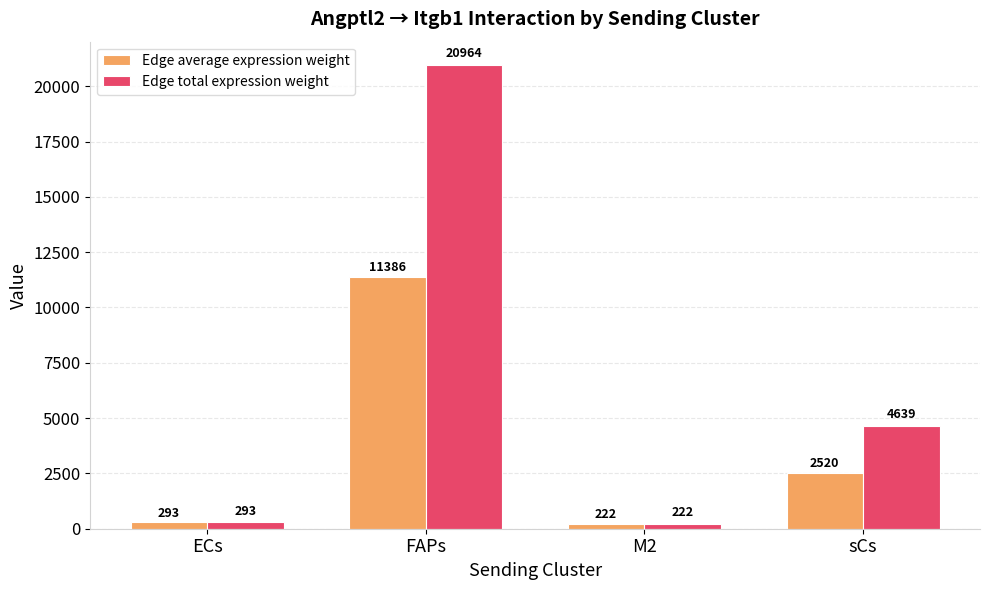

At which label does Edge average expression weight first exceed 2519?

FAPs